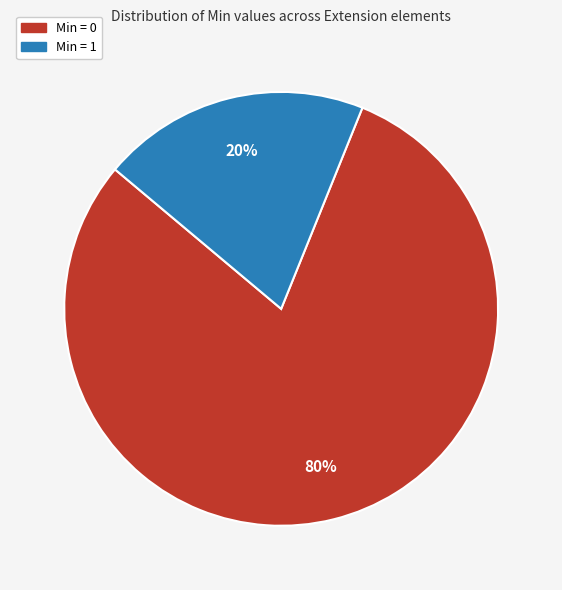

Does any single category account for the majority?

Yes